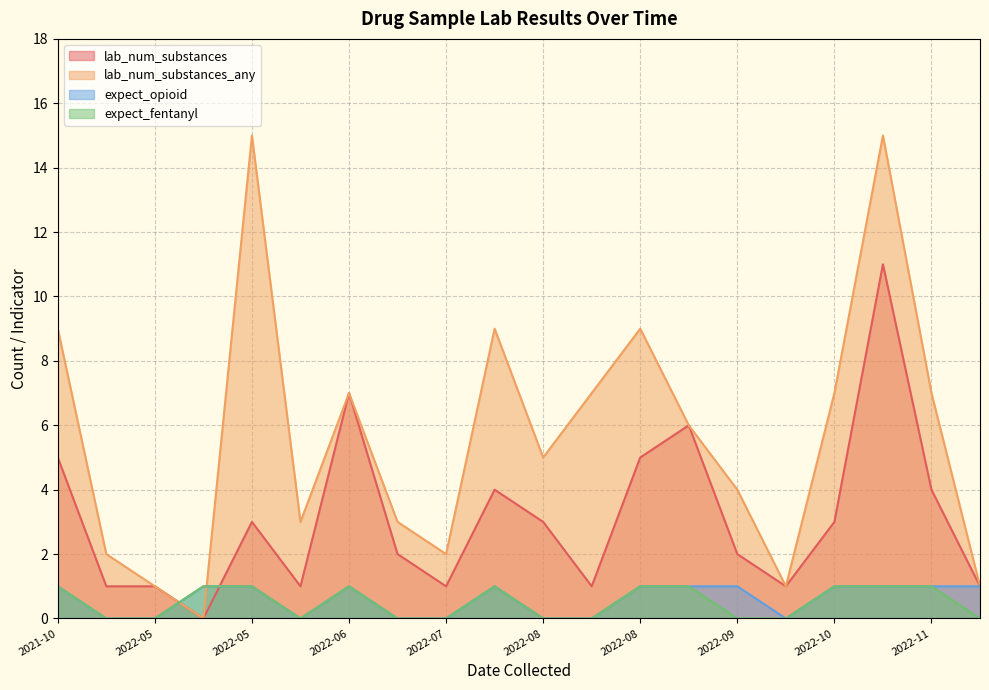

What is the total value across all series at 2022-08?

8